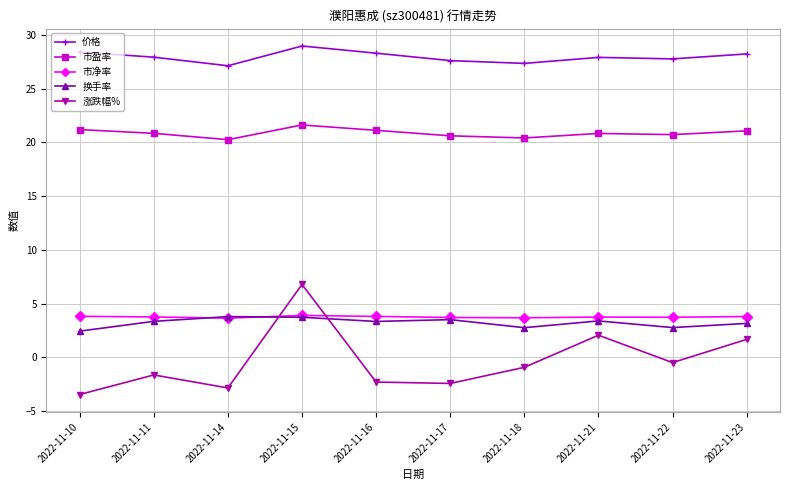

Where is 涨跌幅% nearest to the value 1?

2022-11-23